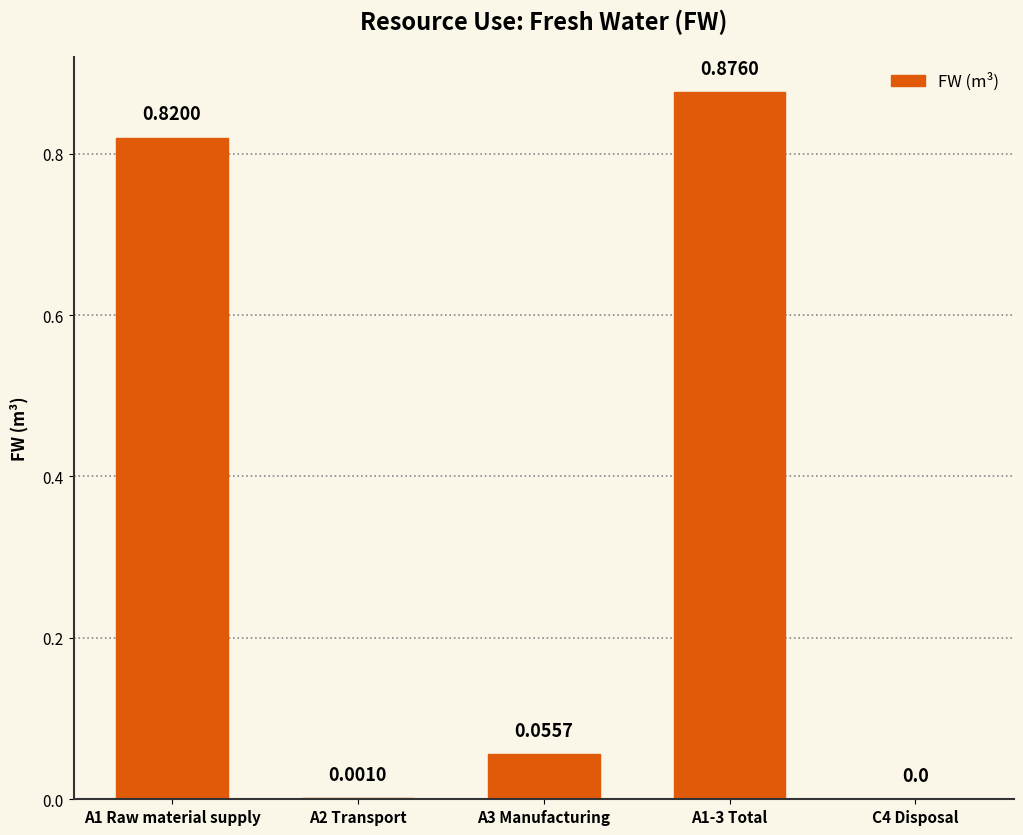

Are the bars horizontal?

No